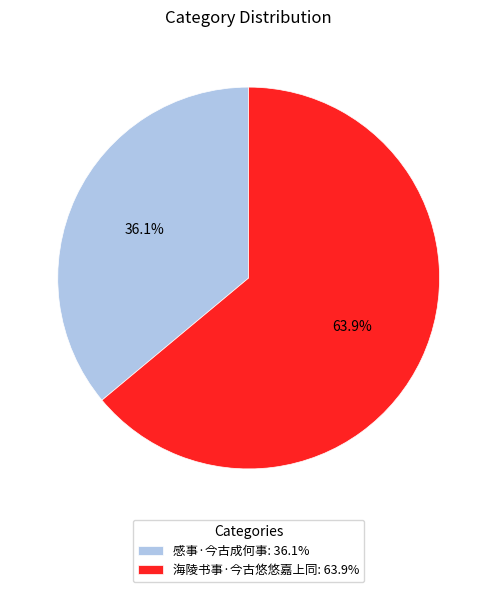

Rank the categories by value from lowest to highest.

感事·今古成何事, 海陵书事·今古悠悠嘉上同